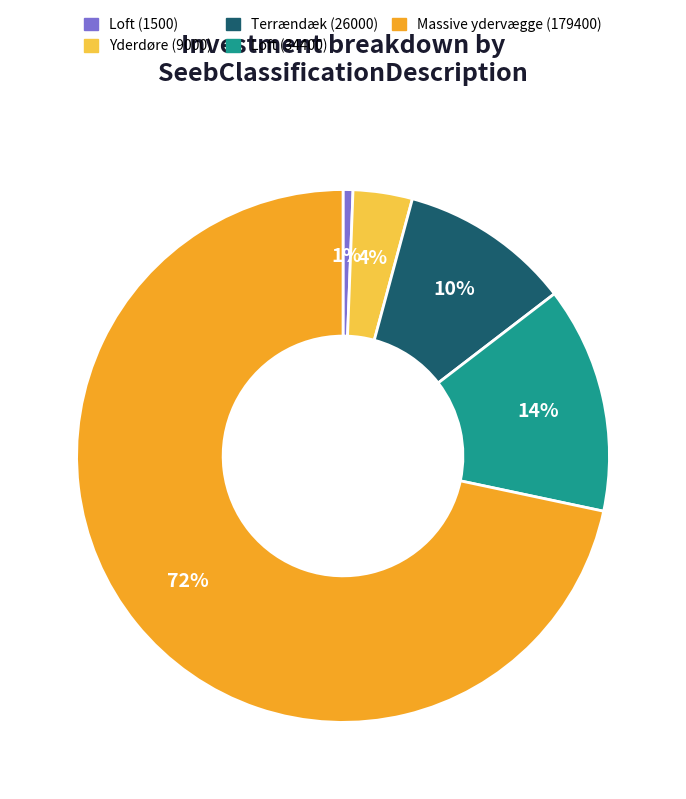

The Yderdøre (9000) slice represents 4% of the pie. True or false?

True